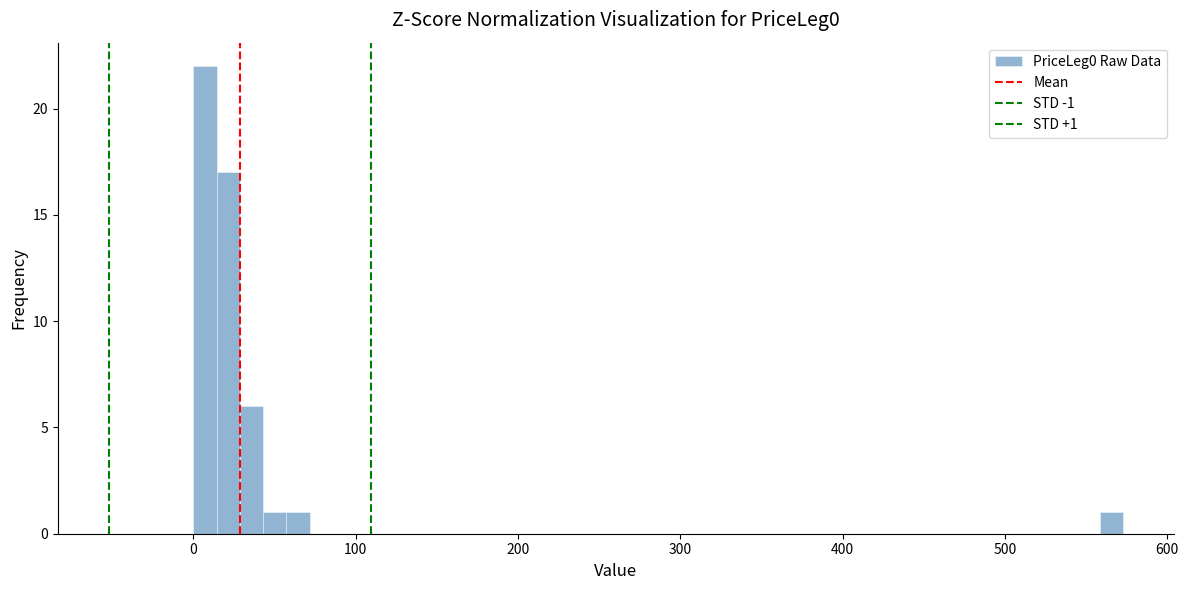

Read against the x-axis, roughly where is the centre of the tallest bar?

10